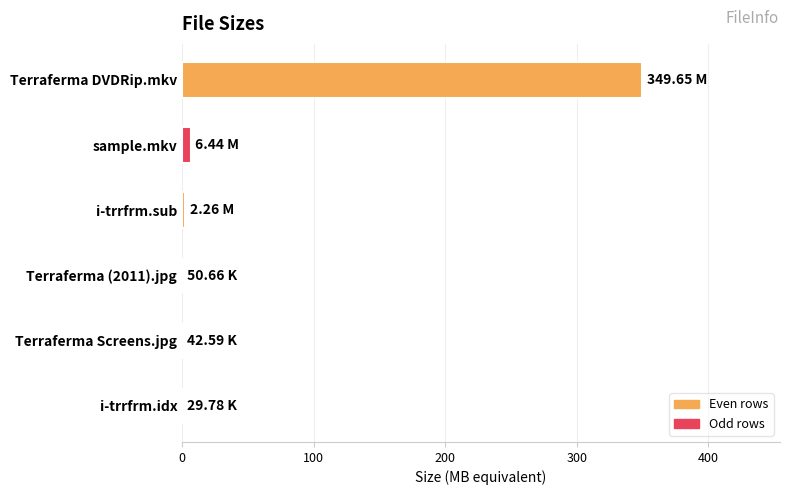

Which category has the highest value across all series?

Terraferma DVDRip.mkv